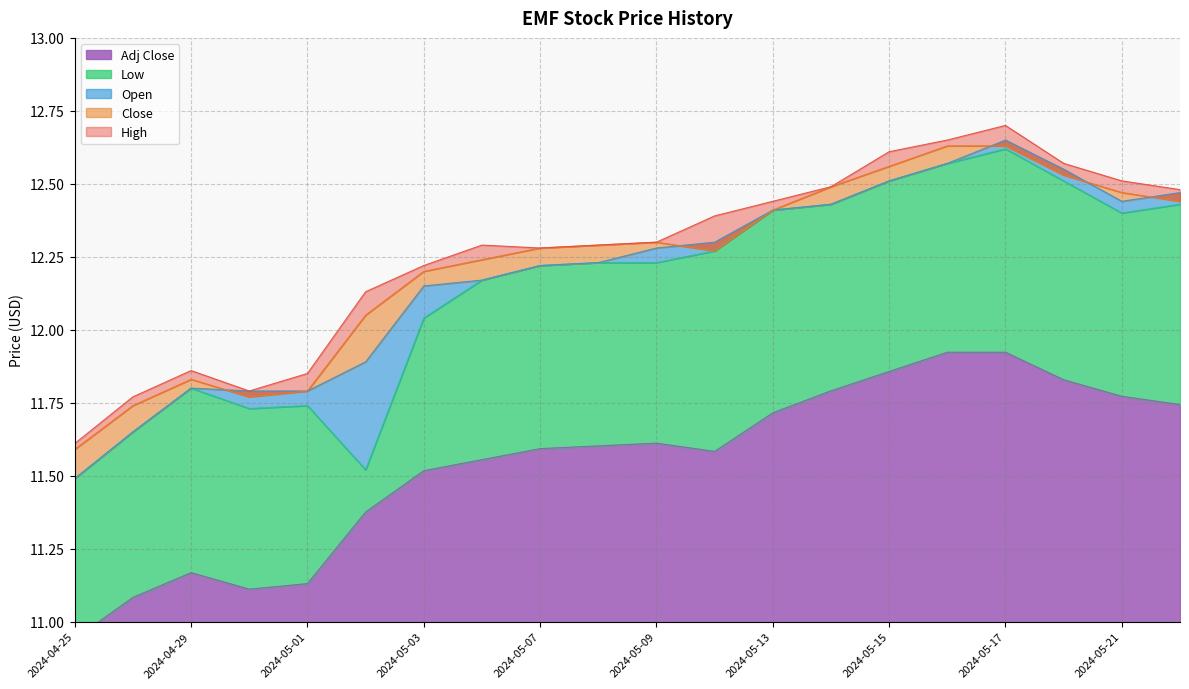

In Low, how many points are higher than both neighbors (excluding endpoints)?

3